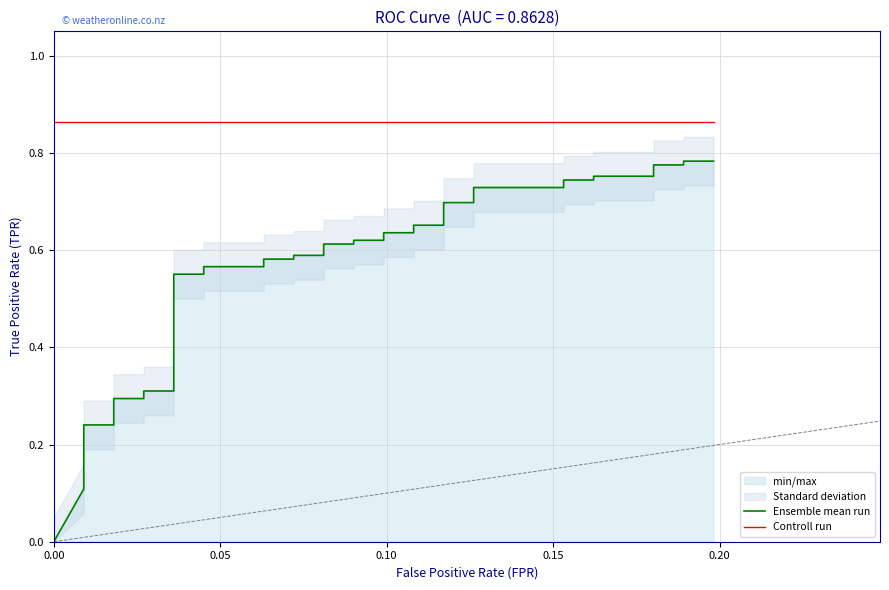

Reading left to right, list all the values displayed in this chart.

Ensemble mean run: 0.0	0.1	0.1	0.2	0.2	0.2	0.3	0.3	0.3	0.3	0.3	0.3	0.6	0.6	0.6	0.6	0.6	0.6	0.6	0.6	0.6	0.6	0.6	0.6	0.6	0.6	0.7	0.7	0.7	0.7	0.7	0.7	0.7	0.7	0.8	0.8	0.8	0.8	0.8	0.8
Controll run: 0.9	0.9	0.9	0.9	0.9	0.9	0.9	0.9	0.9	0.9	0.9	0.9	0.9	0.9	0.9	0.9	0.9	0.9	0.9	0.9	0.9	0.9	0.9	0.9	0.9	0.9	0.9	0.9	0.9	0.9	0.9	0.9	0.9	0.9	0.9	0.9	0.9	0.9	0.9	0.9